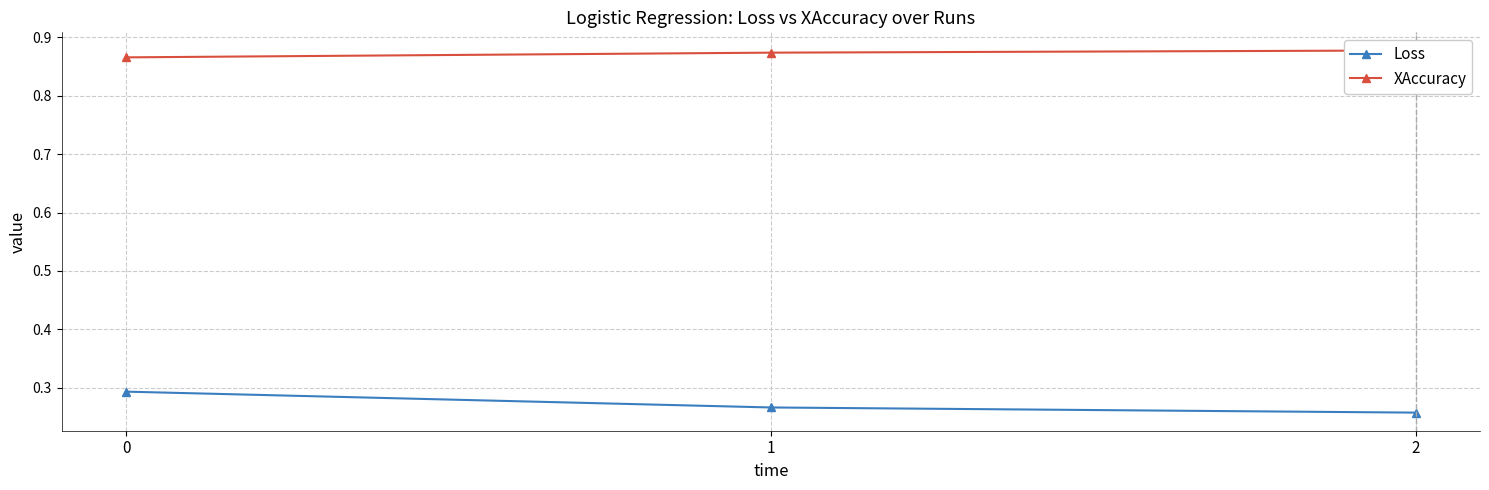

Is it true that Loss equals 0.1 at 1?

False